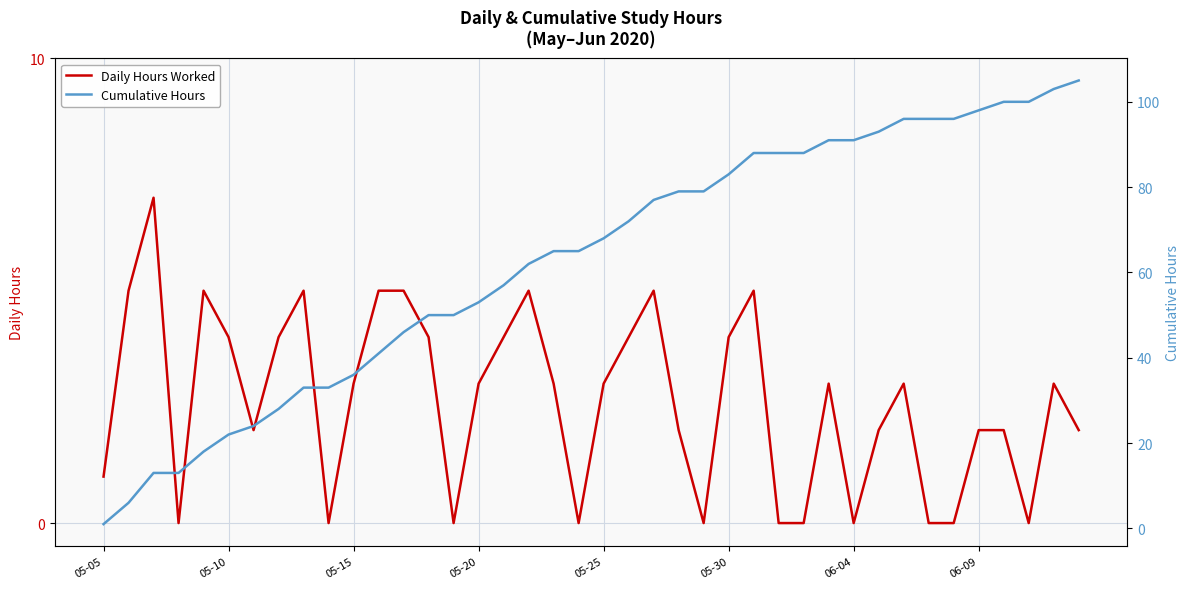

What is the spread (max minus min) of values at 19?

65